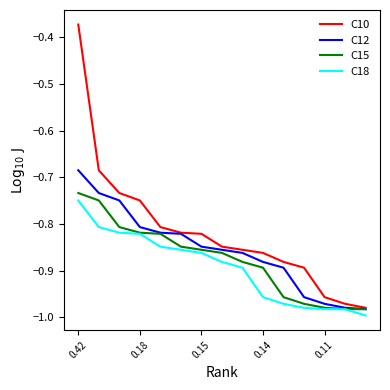

List the series in order of their peak value, highest first.

C10, C12, C15, C18